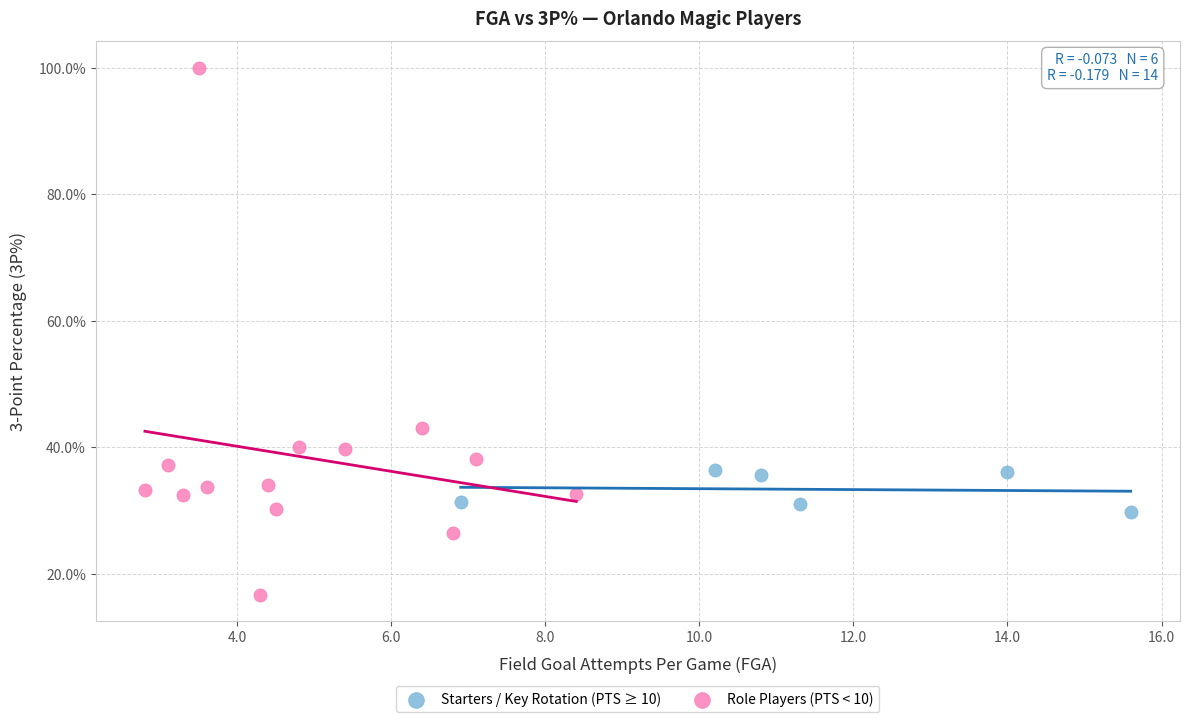

Which series reaches the minimum Y coordinate?

Role Players (PTS < 10)